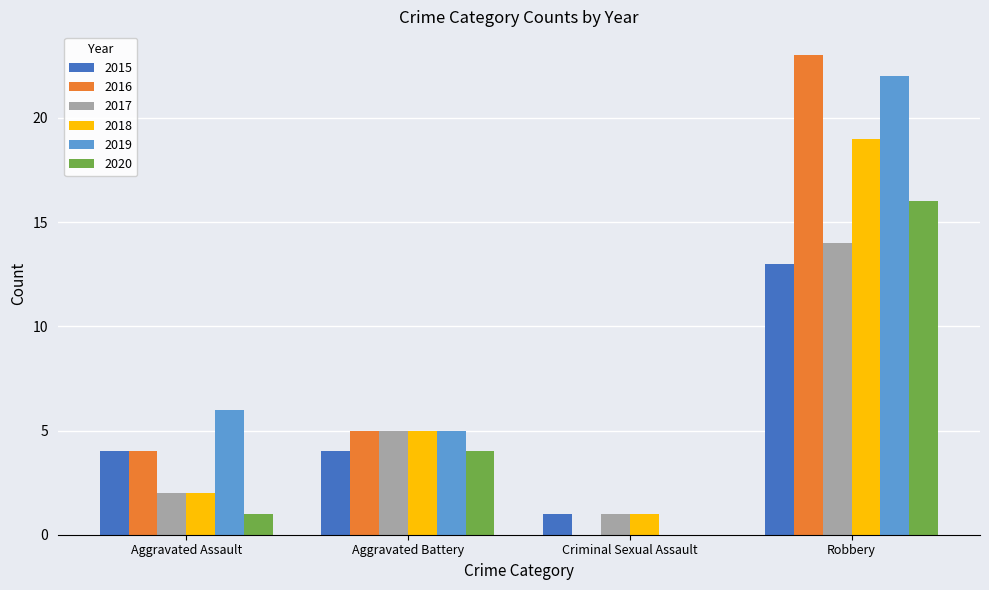

At which label is 2018 closest to 10?

Aggravated Battery